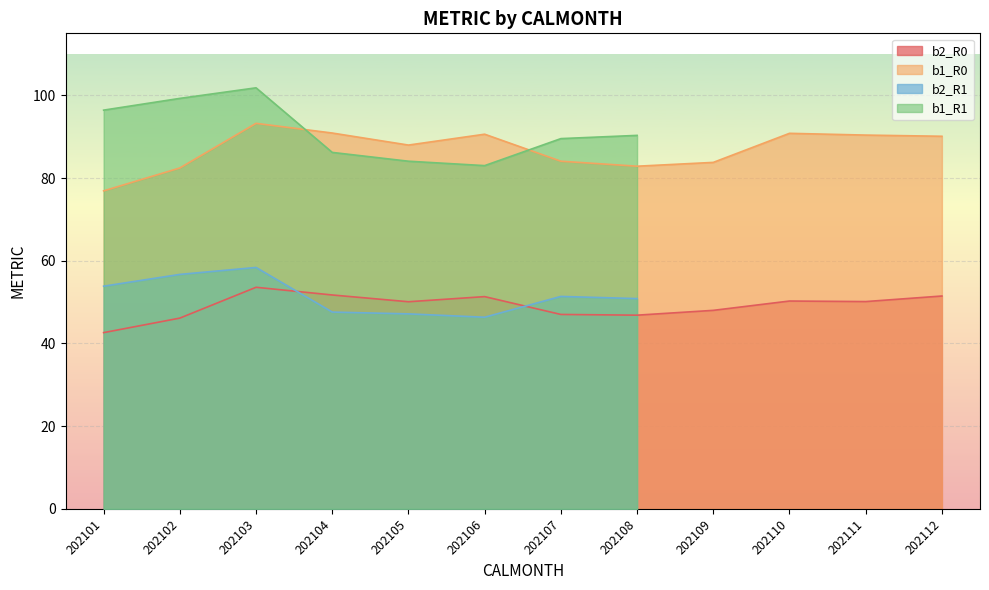

At which label does b2_R0 reach its minimum?

202101